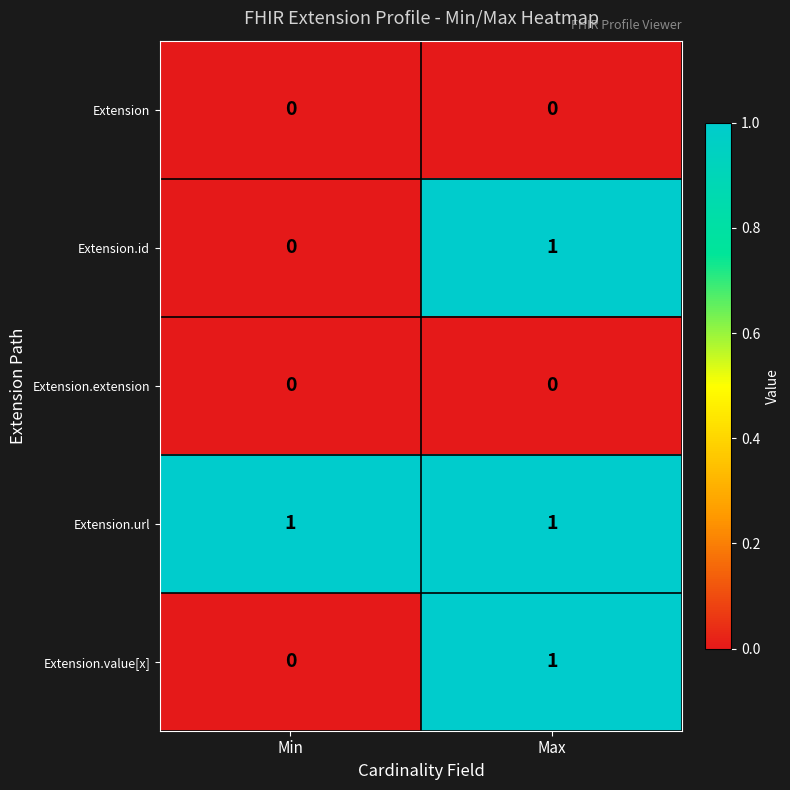

Where is Extension.id nearest to the value 0?

Min